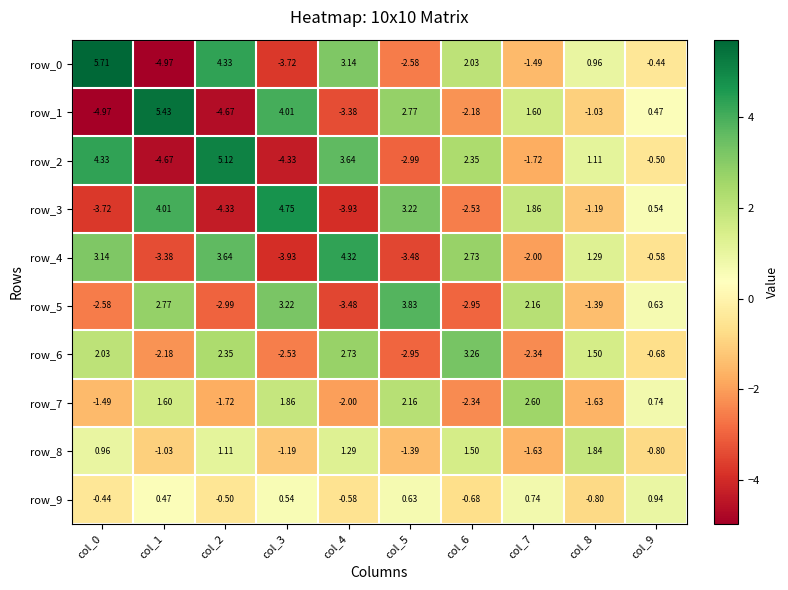

What is the average value of the row_0 series?

0.3